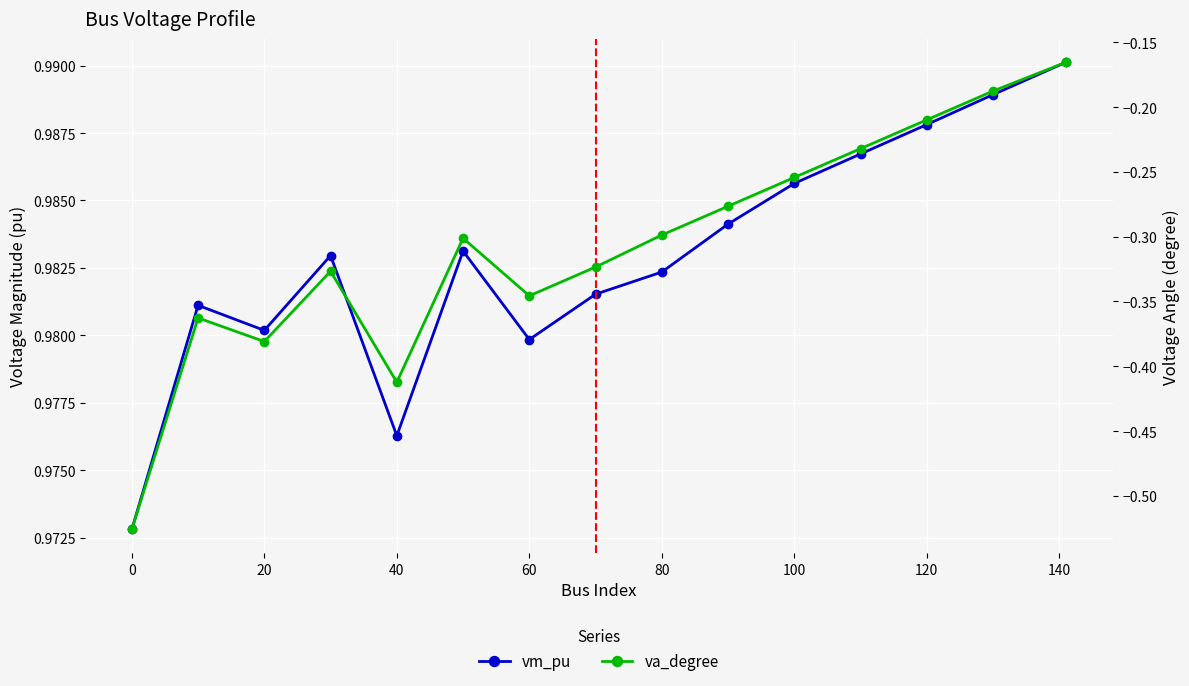

At how many categories does at least one series exceed 0?

15